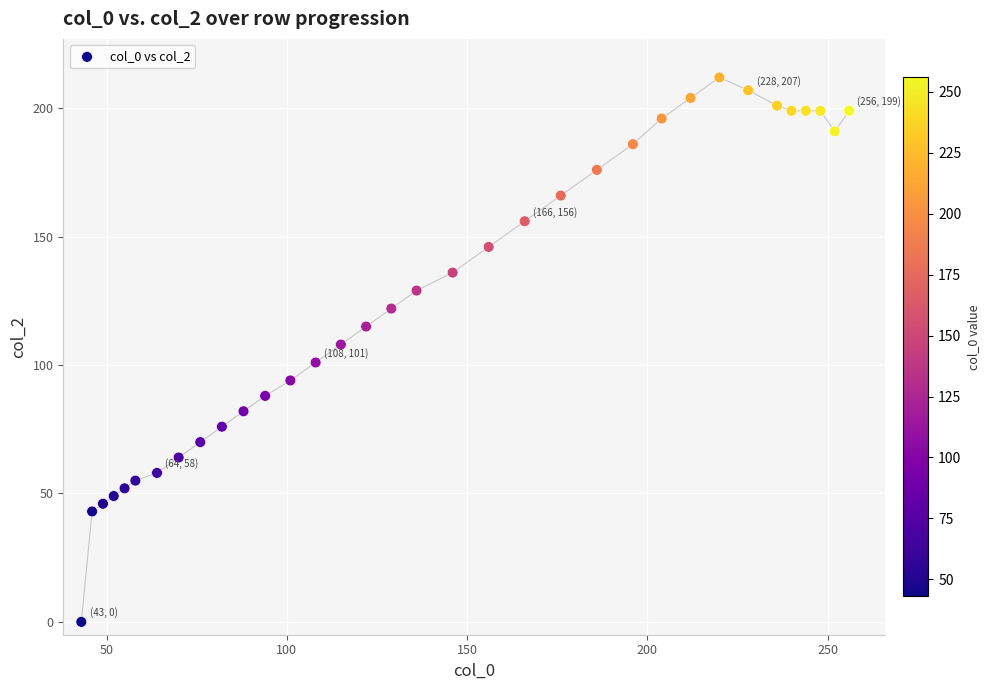

What is the range of Y values (max minus min)?

212